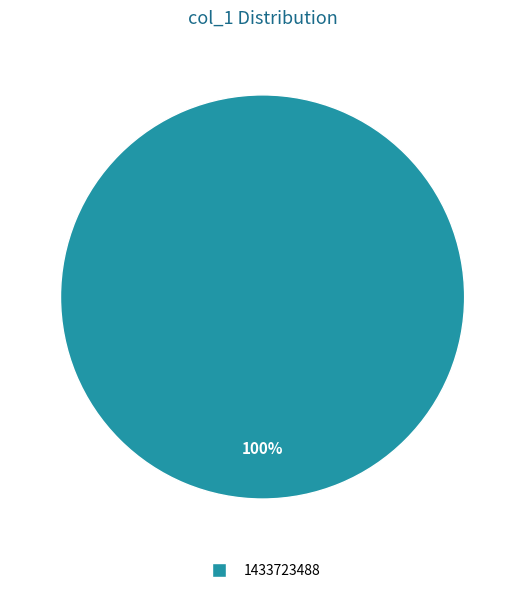

Is there any slice that represents more than half of the pie?

Yes